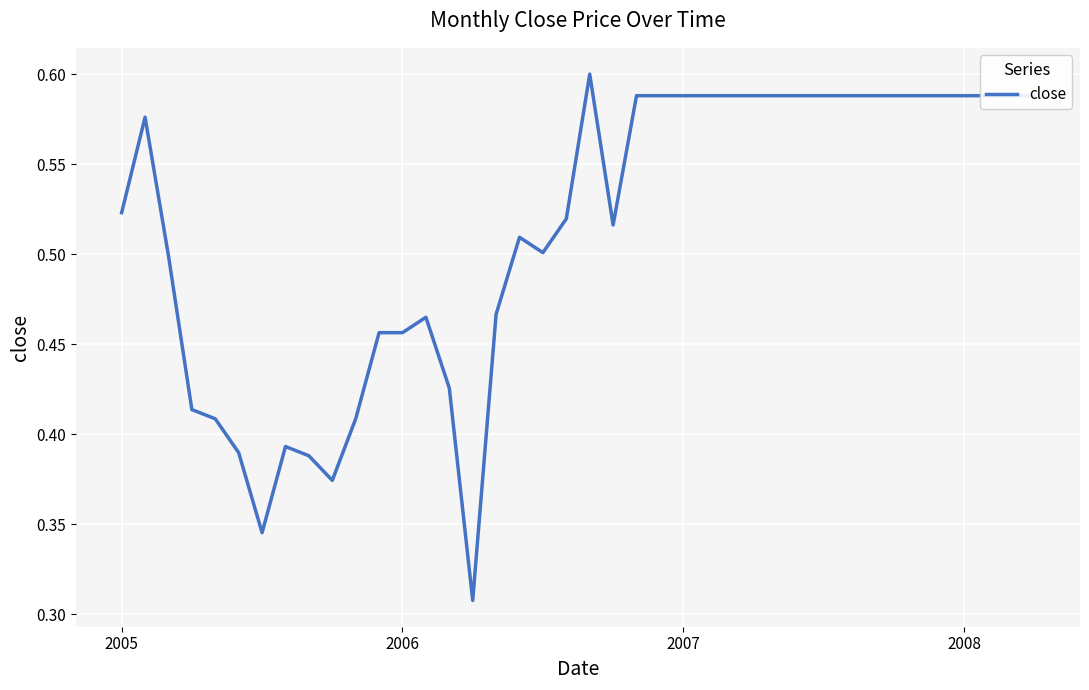

Is this an area chart (filled region under the line)?

No